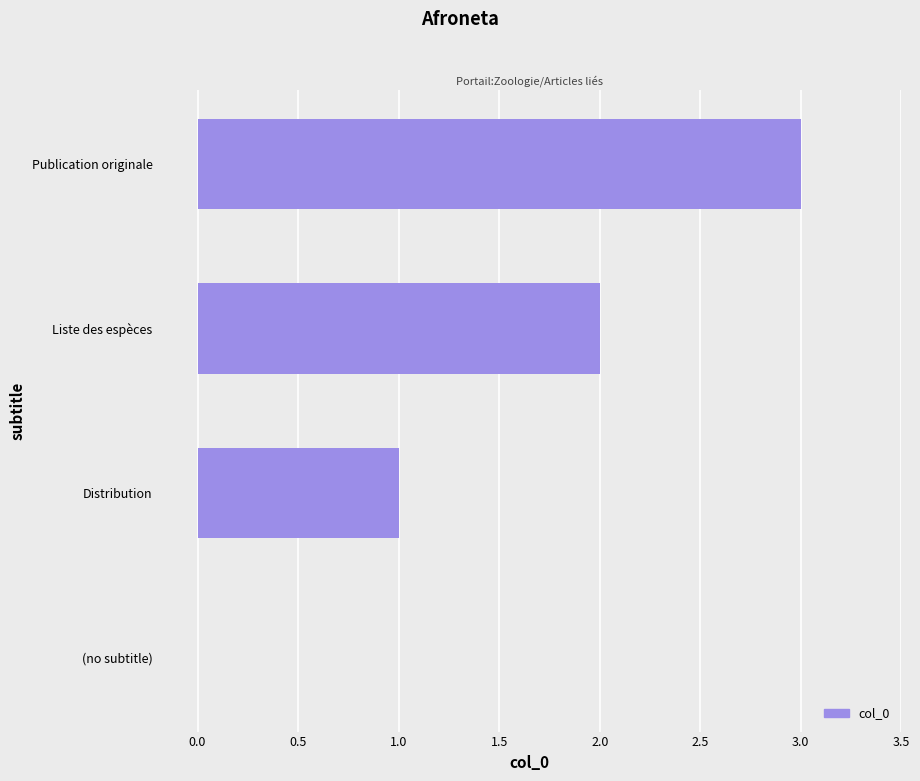

Are the bars grouped side by side (vs. stacked)?

No